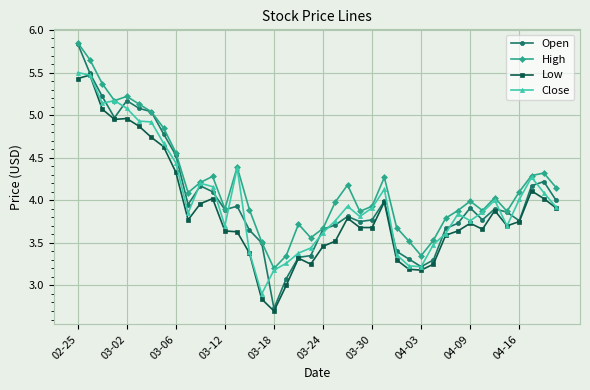

What is the value of the Low point at the 17th from the left?

2.7